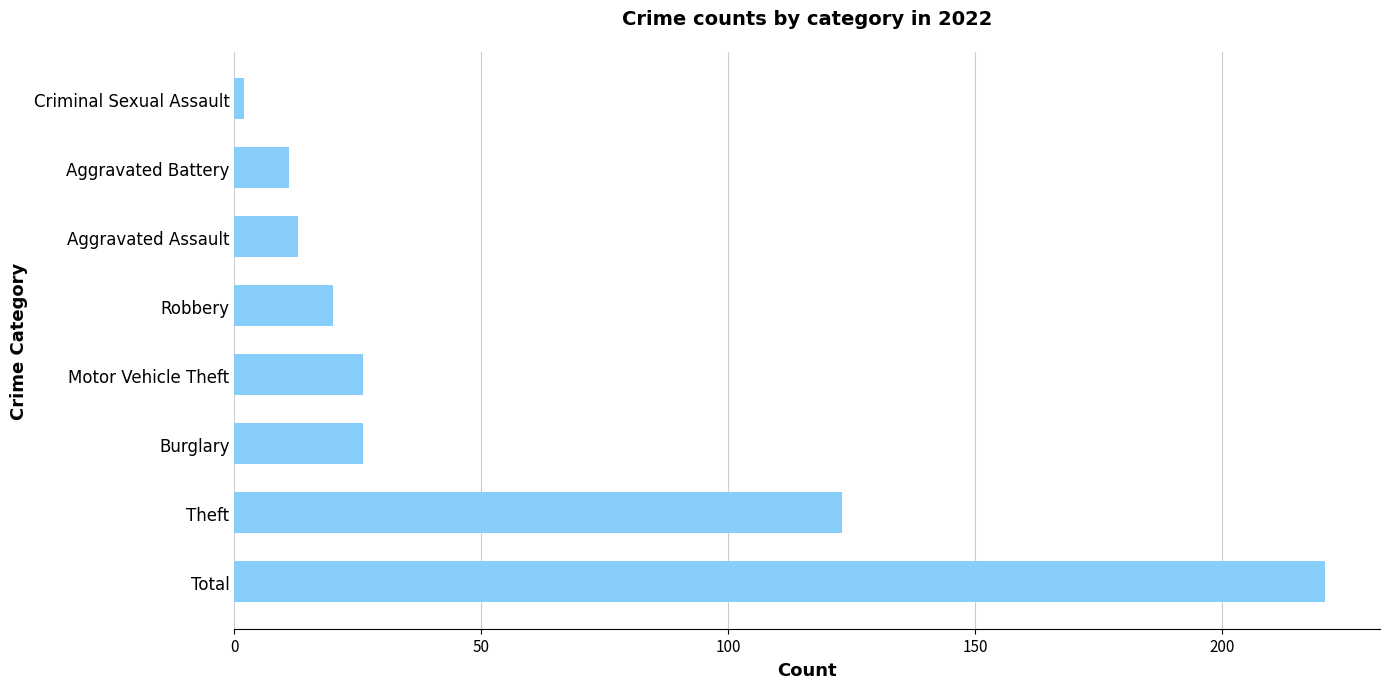

What is the change in value from Motor Vehicle Theft to Aggravated Assault?

-13